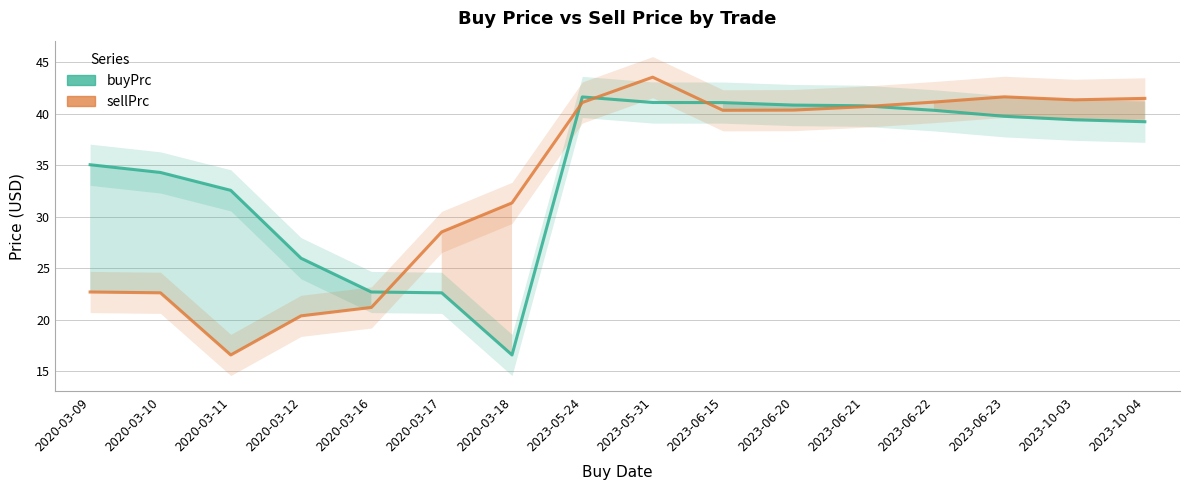

Between which two adjacent categories do buyPrc and sellPrc first intersect?

2020-03-16 and 2020-03-17